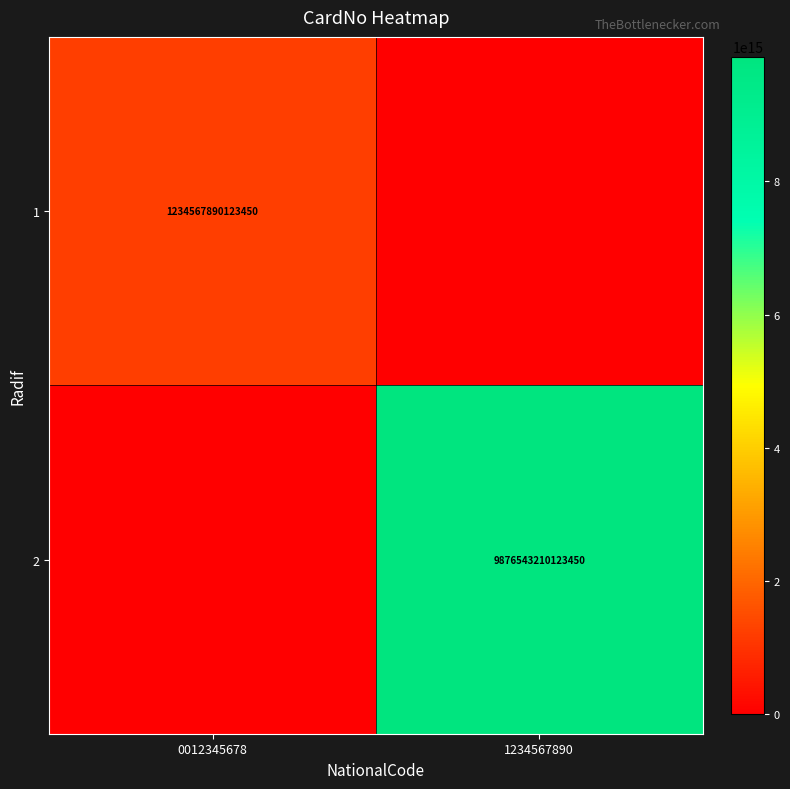

Which category has the lowest value across all series?

1234567890